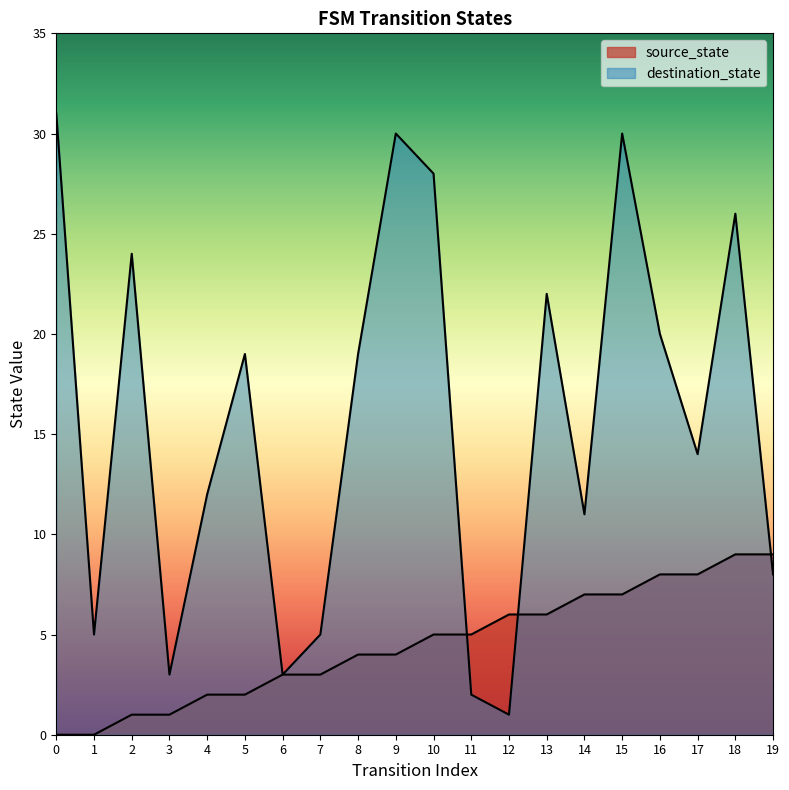

Between 2 and 12, which series saw the biggest shift?

destination_state